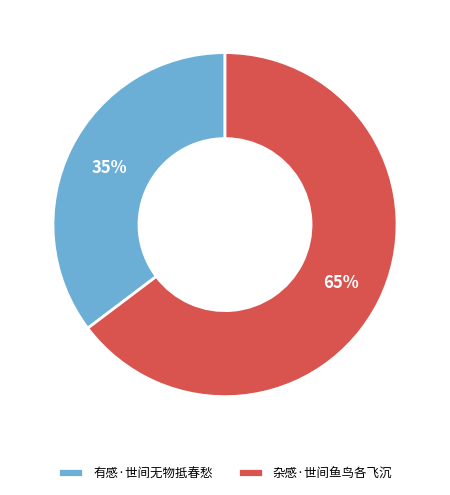

Is the sum of 有感·世间无物抵春愁 and 杂感·世间鱼鸟各飞沉 greater than half?

Yes